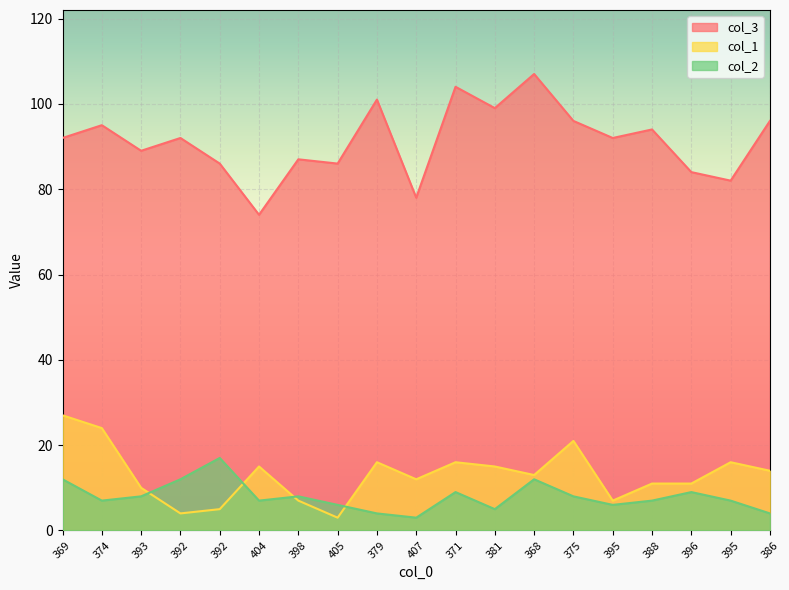

In col_2, how many points are lower than both neighbors (excluding endpoints)?

5